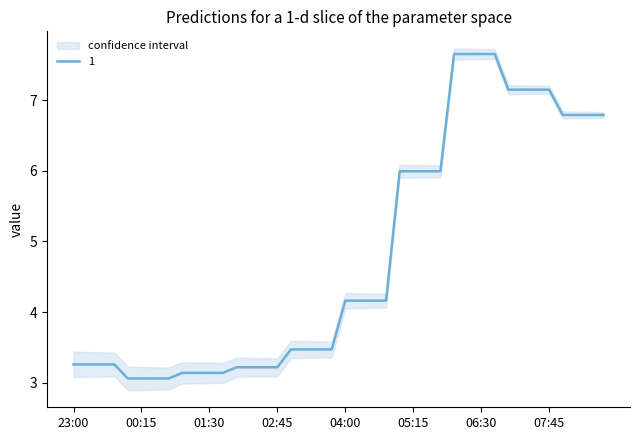

What is the minimum value for 1?

3.1